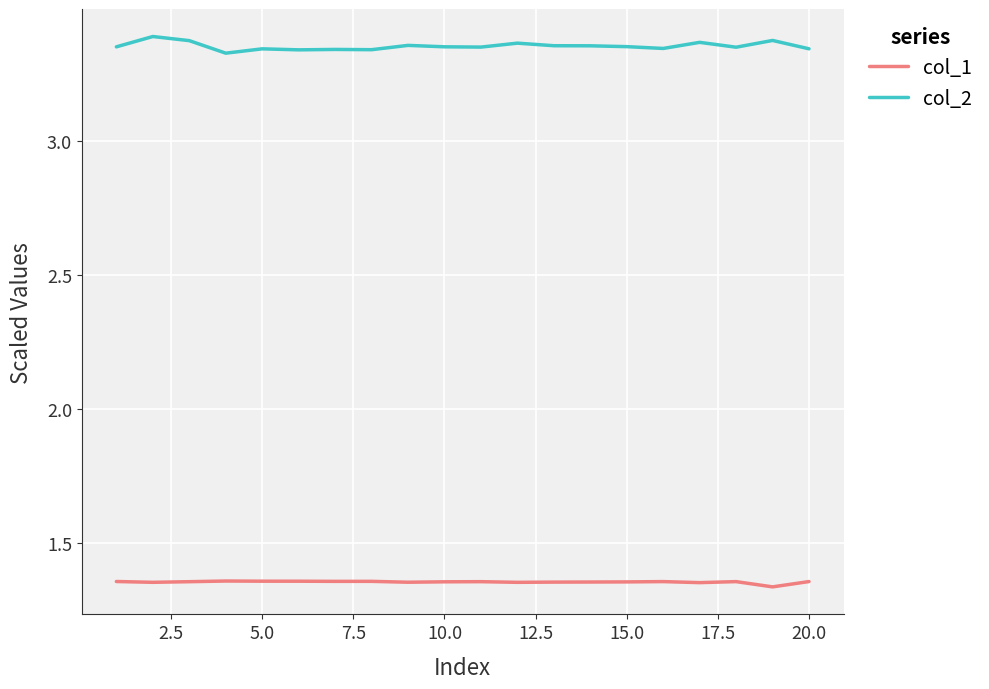

Which series has the largest range (max minus min)?

col_2